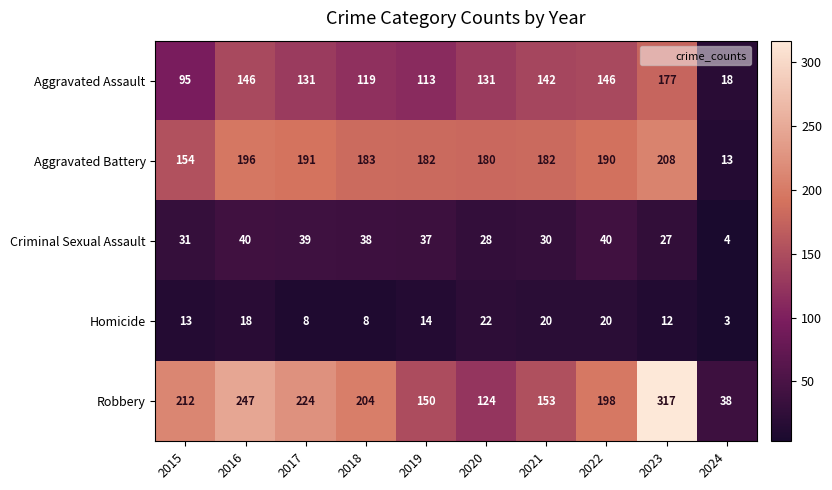

Is it true that Criminal Sexual Assault equals 40 at 2016?

True